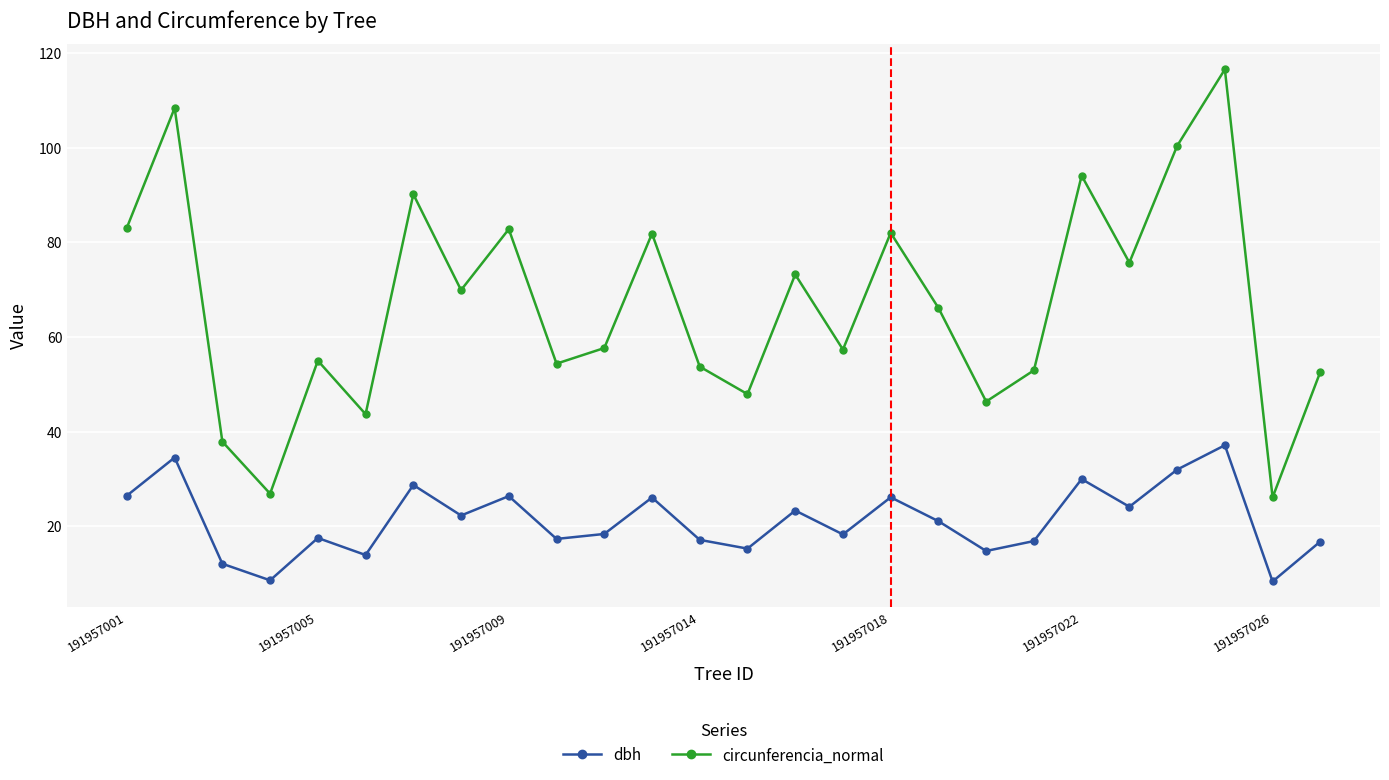

At how many categories does at least one series exceed 99?

3